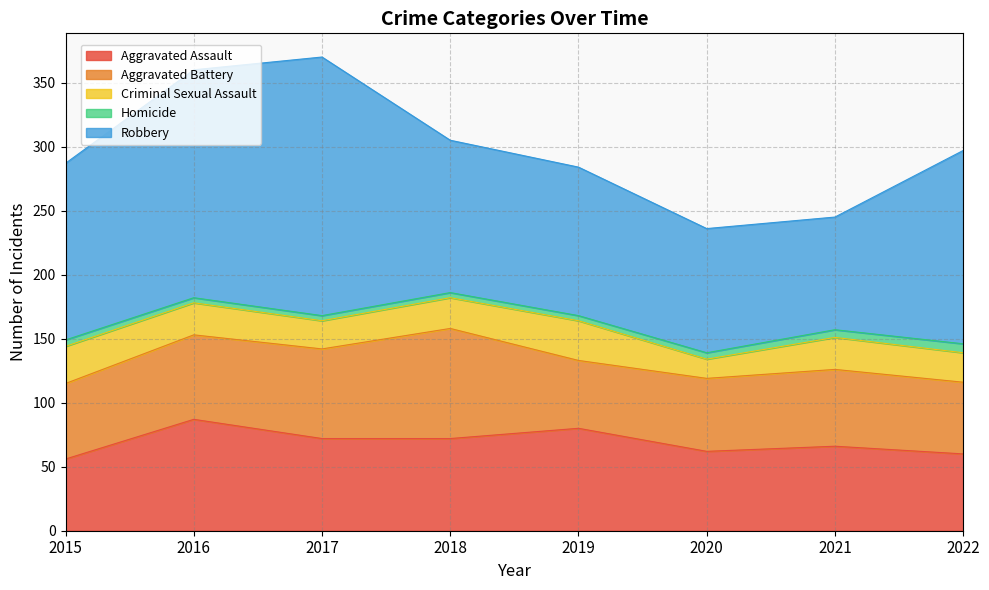

True or false: Robbery and Aggravated Battery cross at least once.

False